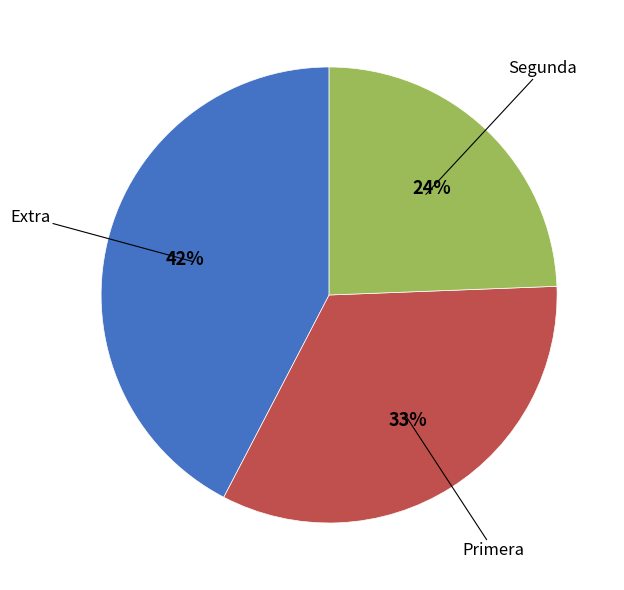

To the nearest percent, what is the difference between the largest and smallest slice percentages?

18%